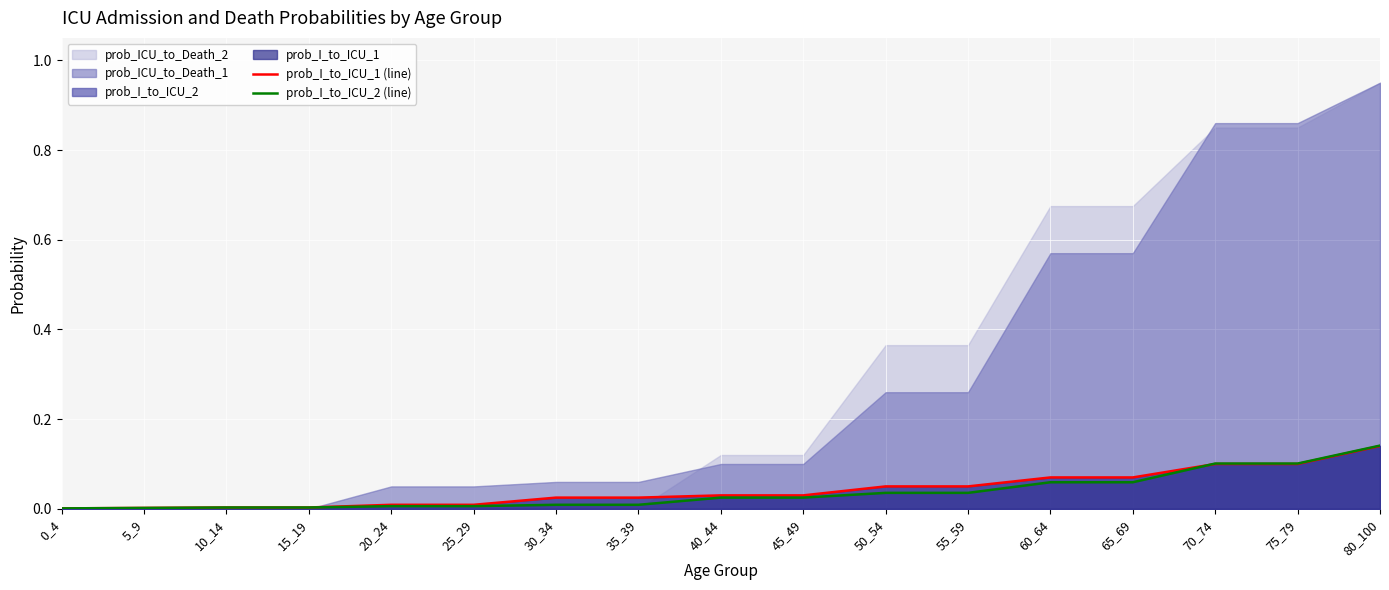

What is the value of the prob_I_to_ICU_1 (line) point at the 12th from the left?

0.1